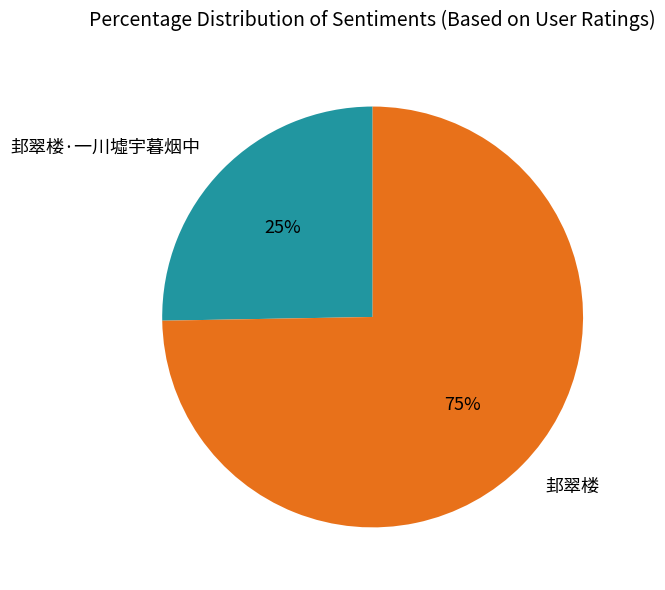

How many slices are in this pie chart?

2